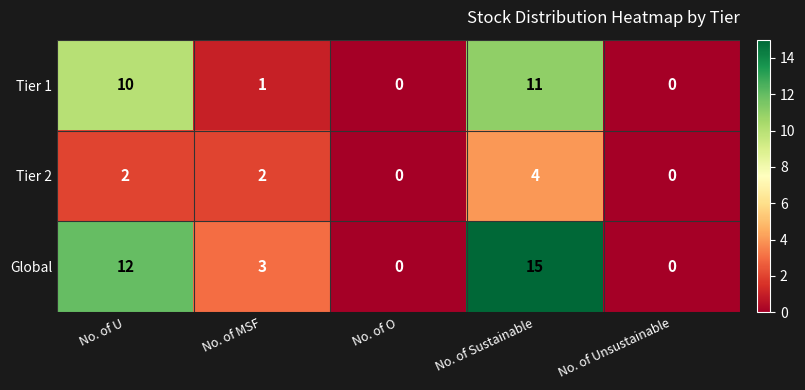

Rank the series by their maximum value, from highest to lowest.

Global, Tier 1, Tier 2